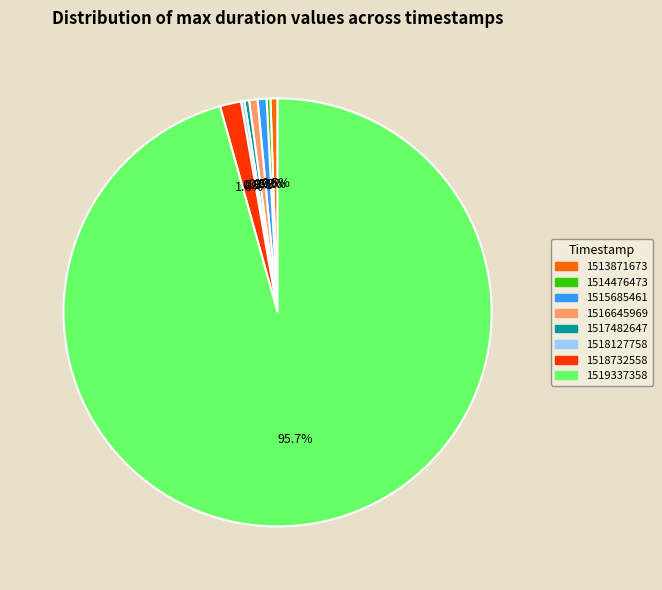

What is the total percentage of 1518732558 and 1514476473?

1.9%